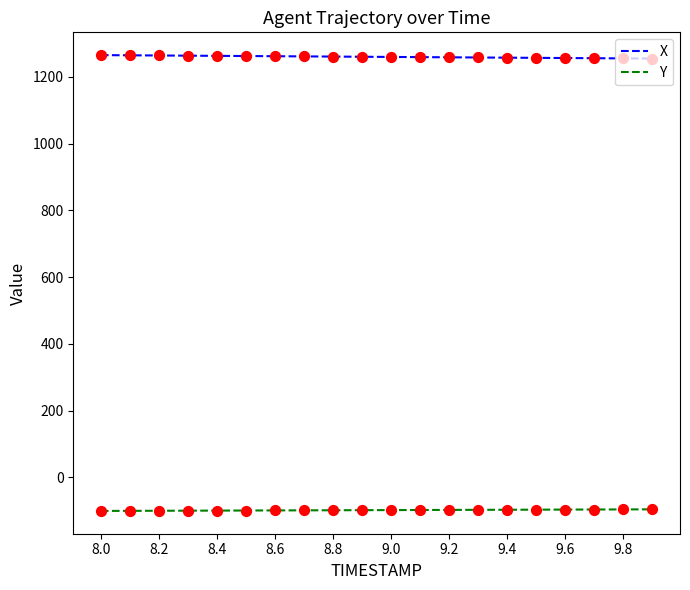

True or false: Y and X cross at least once.

False